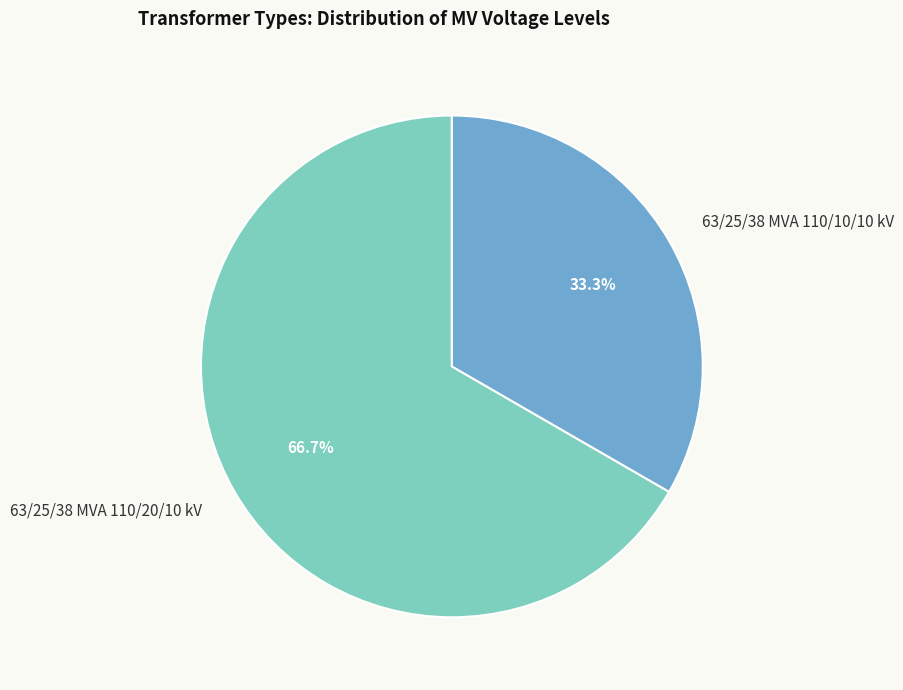

Rank the categories by value from lowest to highest.

63/25/38 MVA 110/10/10 kV, 63/25/38 MVA 110/20/10 kV